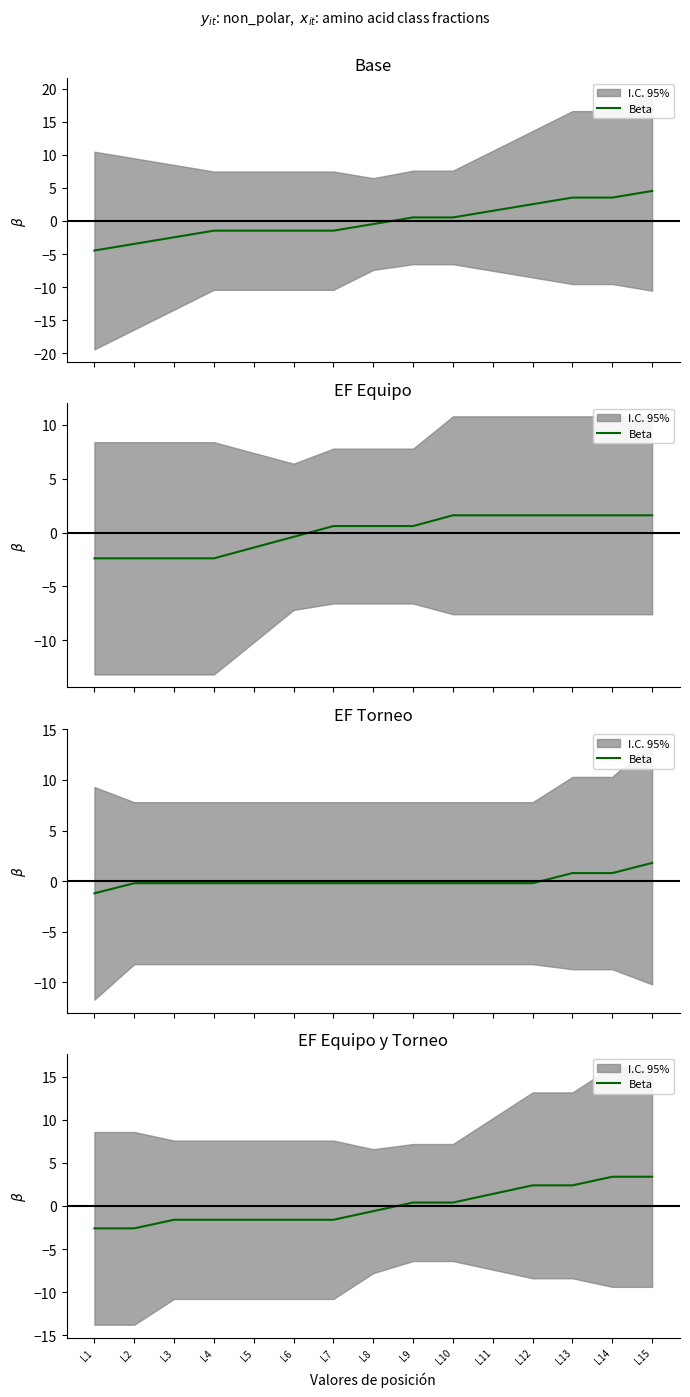

What is the change in value from L2 to L6?

+1.0